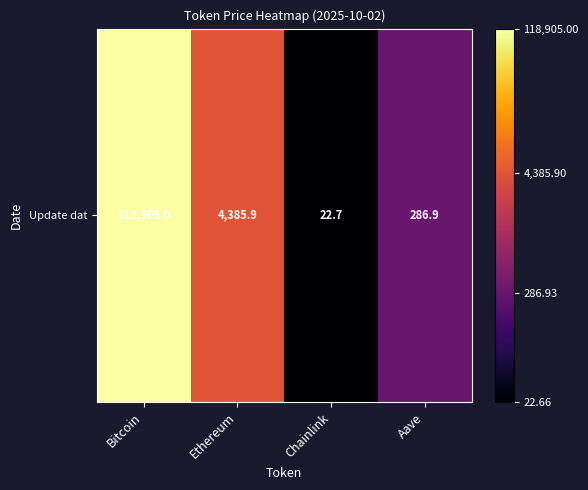

Rank the categories by value from highest to lowest.

Bitcoin, Ethereum, Aave, Chainlink